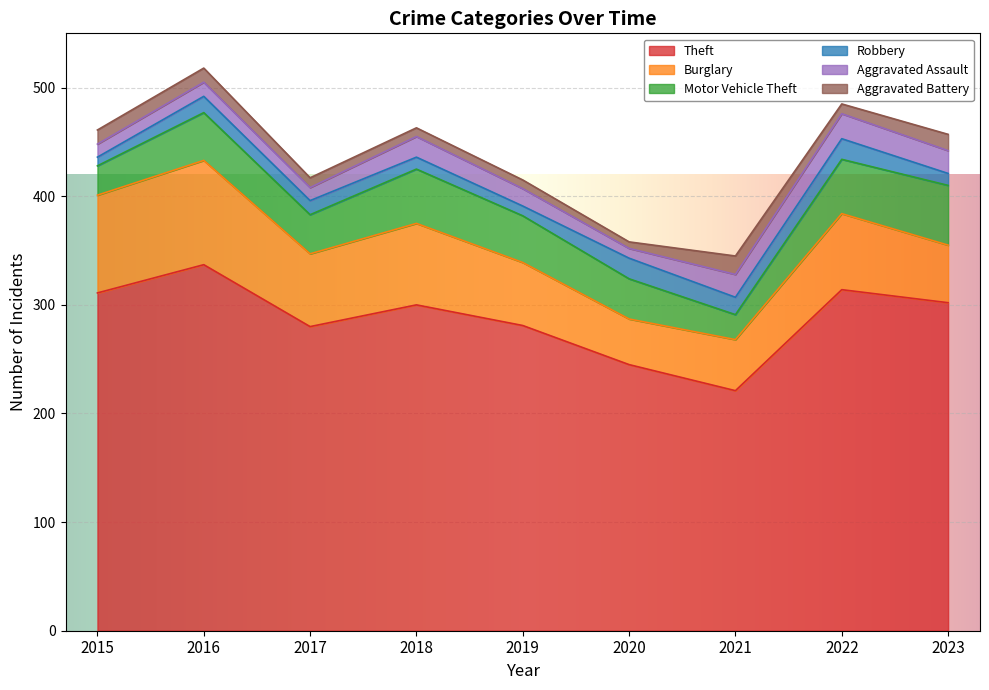

What is the difference between the second highest and minimum values in the Burglary series?

48